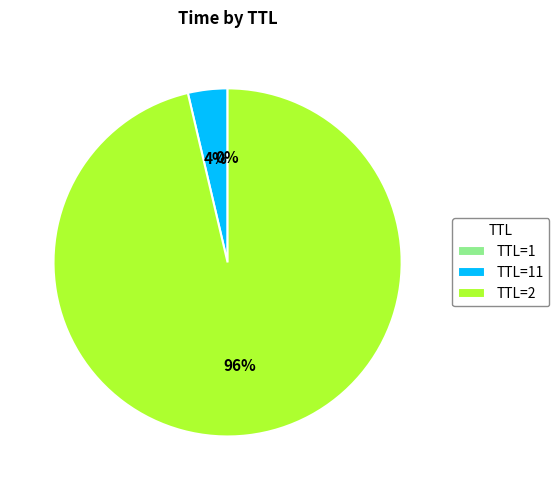

True or false: TTL=2 accounts for 88% of the total.

False